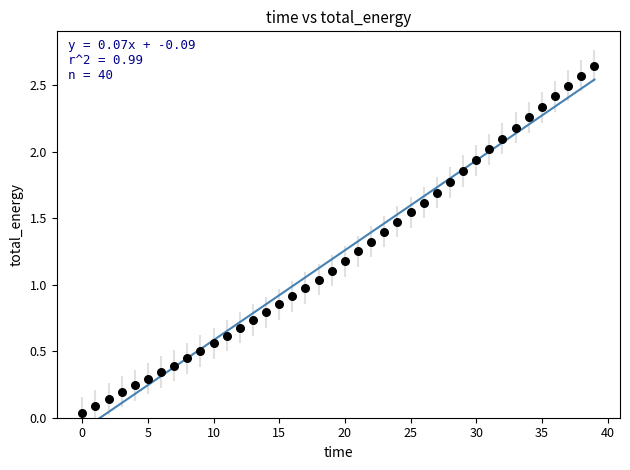

How many points are shown in the scatter plot?

40